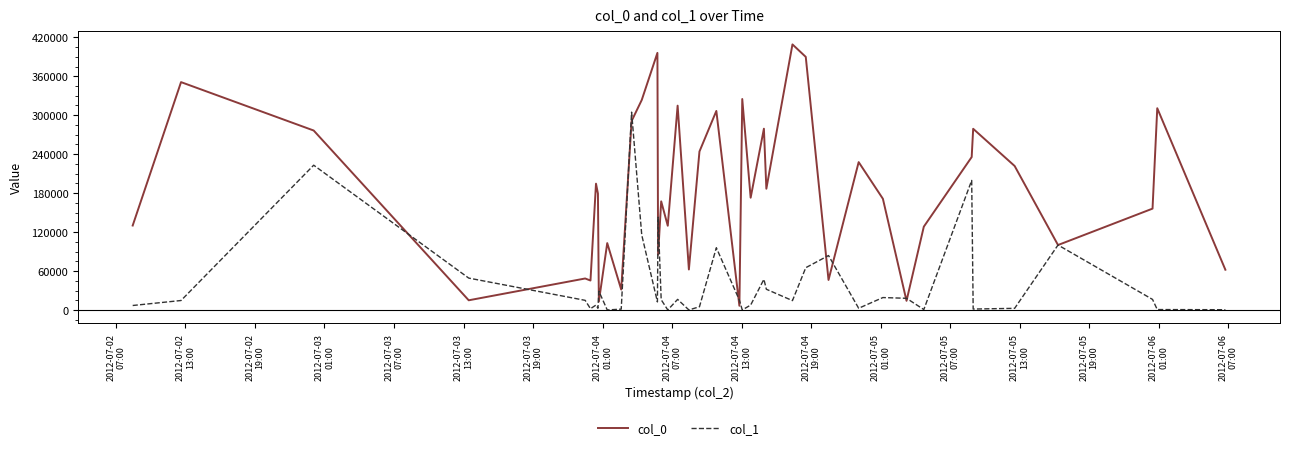

What is the sum of all col_0 values?

7431038